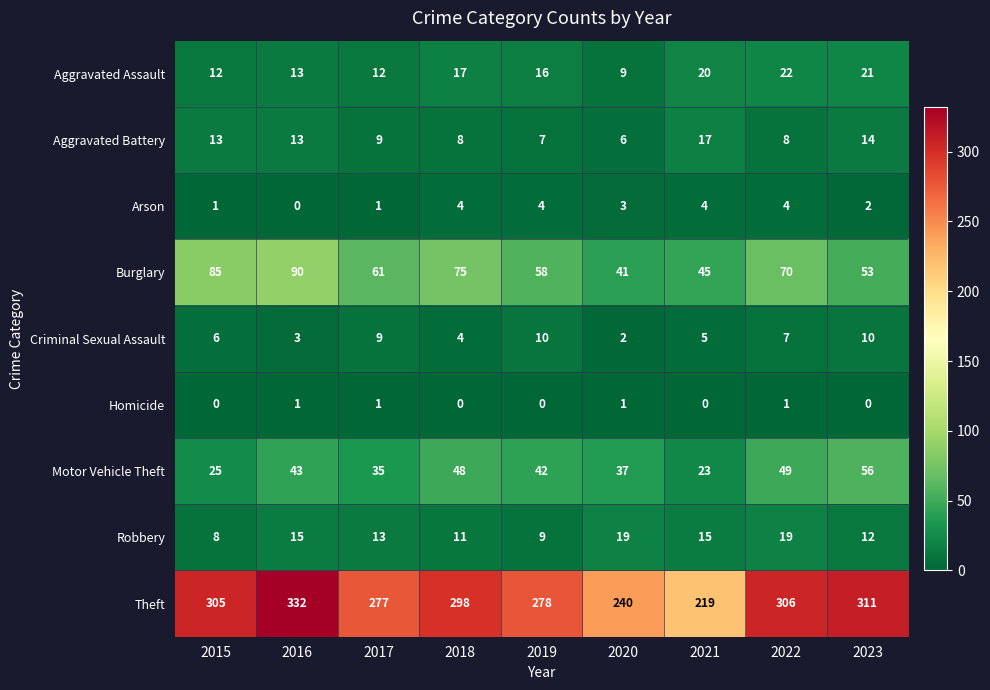

How many Criminal Sexual Assault values are between 4 and 9?

5